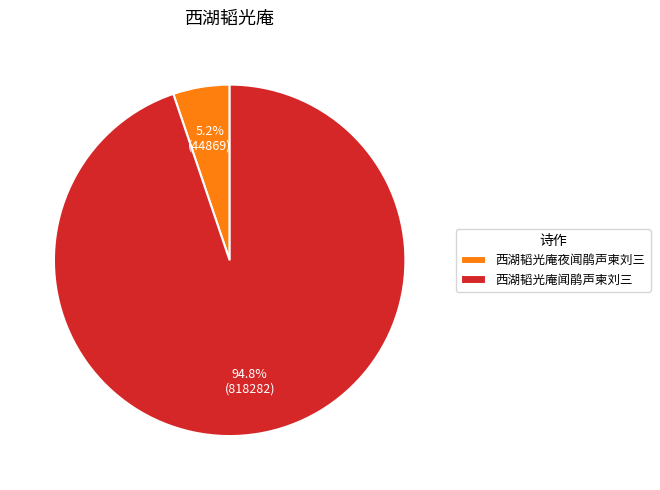

Approximately how many times larger is the value at 西湖韬光庵夜闻鹃声柬刘三 compared to 西湖韬光庵闻鹃声柬刘三?

0.1